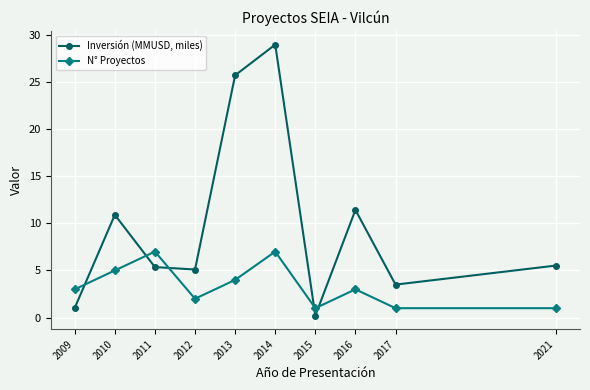

What is the average value of the N° Proyectos series?

3.4